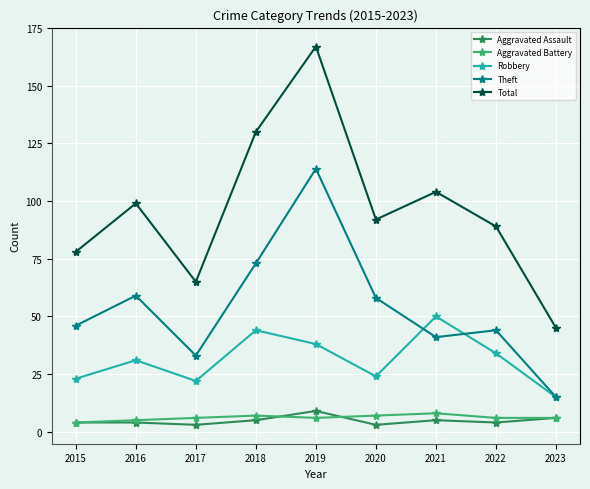

How many categories are shown in the chart?

9